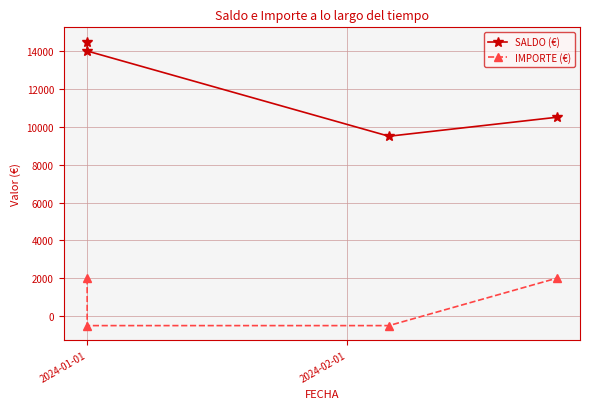

Which category has the lowest value across all series?

2024-01-01